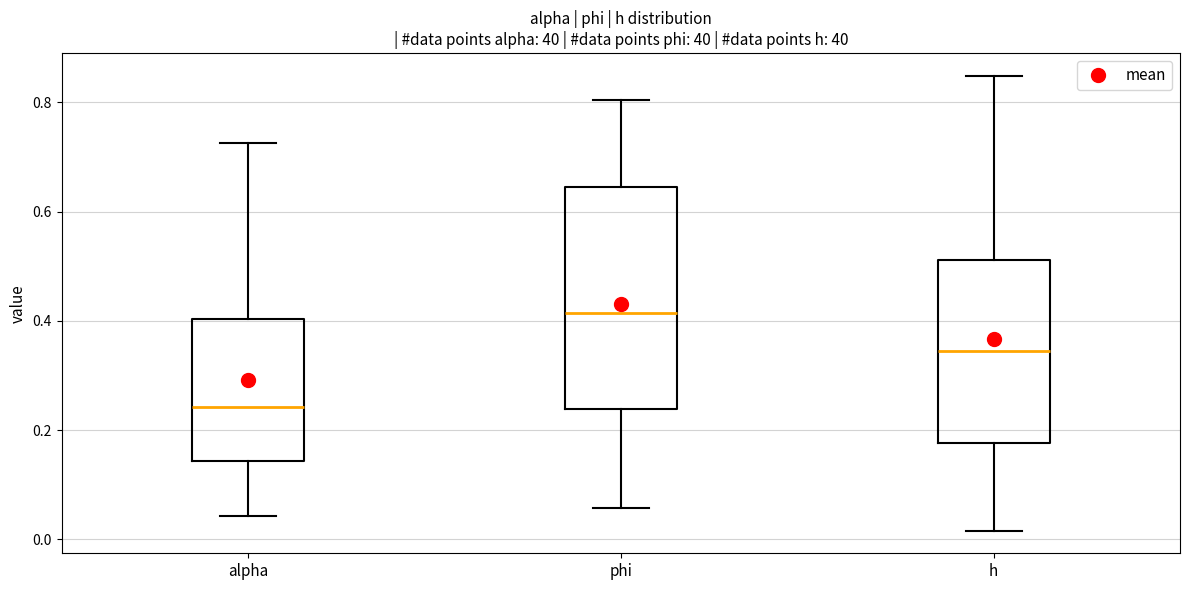

Where does the median line of the box for phi sit on the y-axis? The values are not printed on the chart, so give them approximately, as read against the axis.

0.42